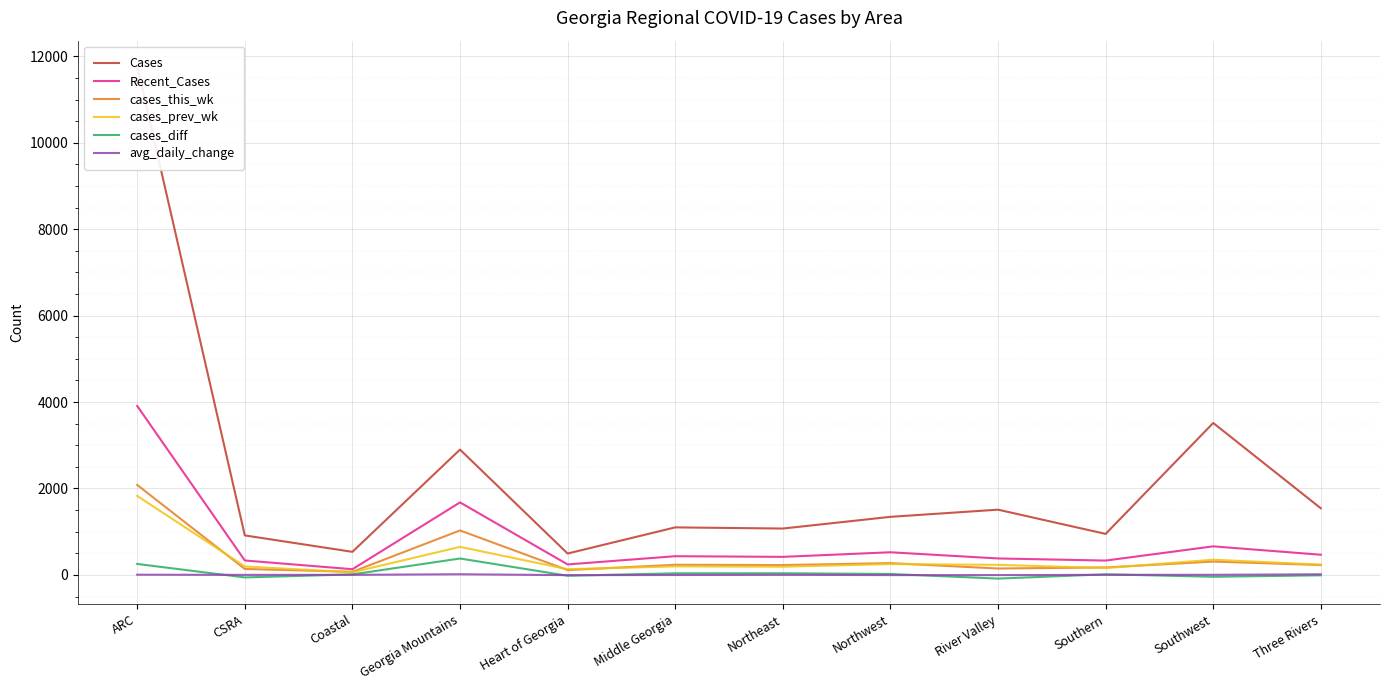

How many data points in cases_this_wk are above 229?

5